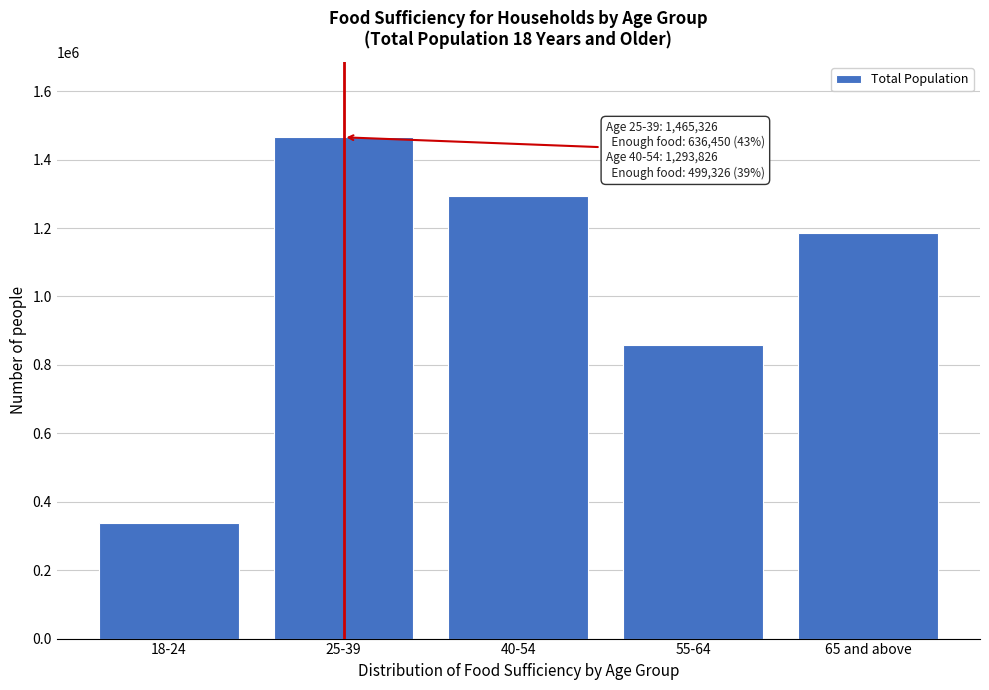

Reading left to right, what are all the values shown in this chart?

338239	1465326	1293826	857325	1184518